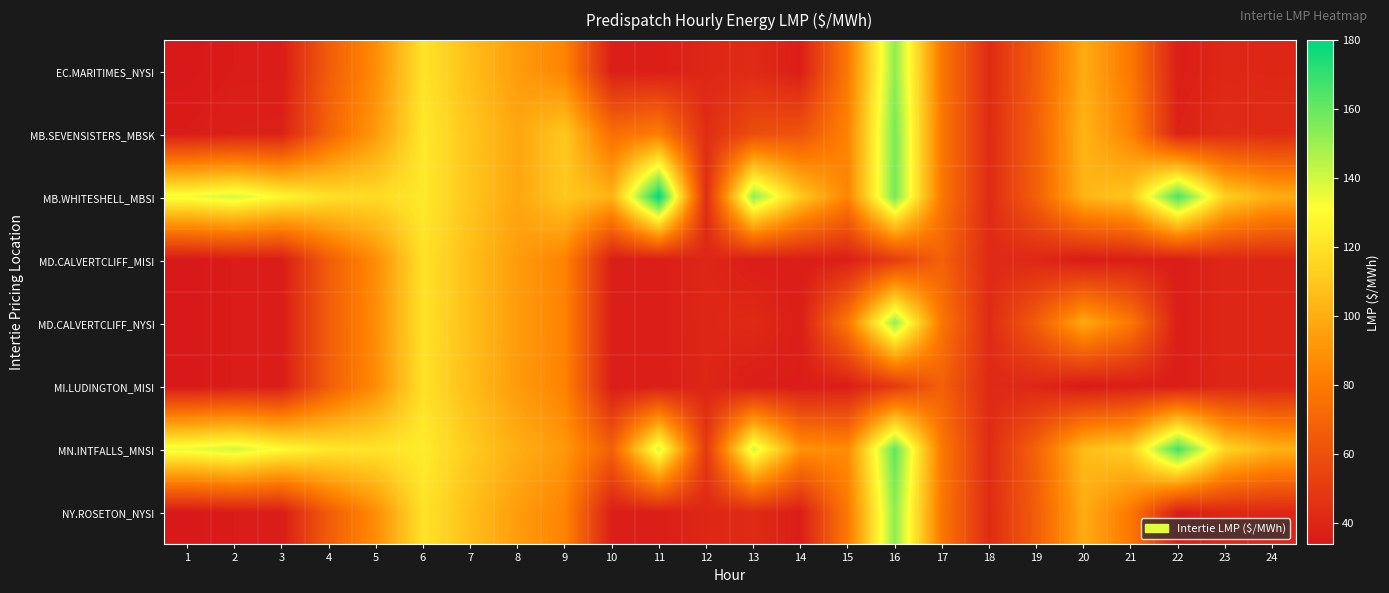

Rank the series at 19 from highest to lowest value.

MN.INTFALLS_MNSI, MB.SEVENSISTERS_MBSK, MB.WHITESHELL_MBSI, EC.MARITIMES_NYSI, NY.ROSETON_NYSI, MD.CALVERTCLIFF_NYSI, MD.CALVERTCLIFF_MISI, MI.LUDINGTON_MISI